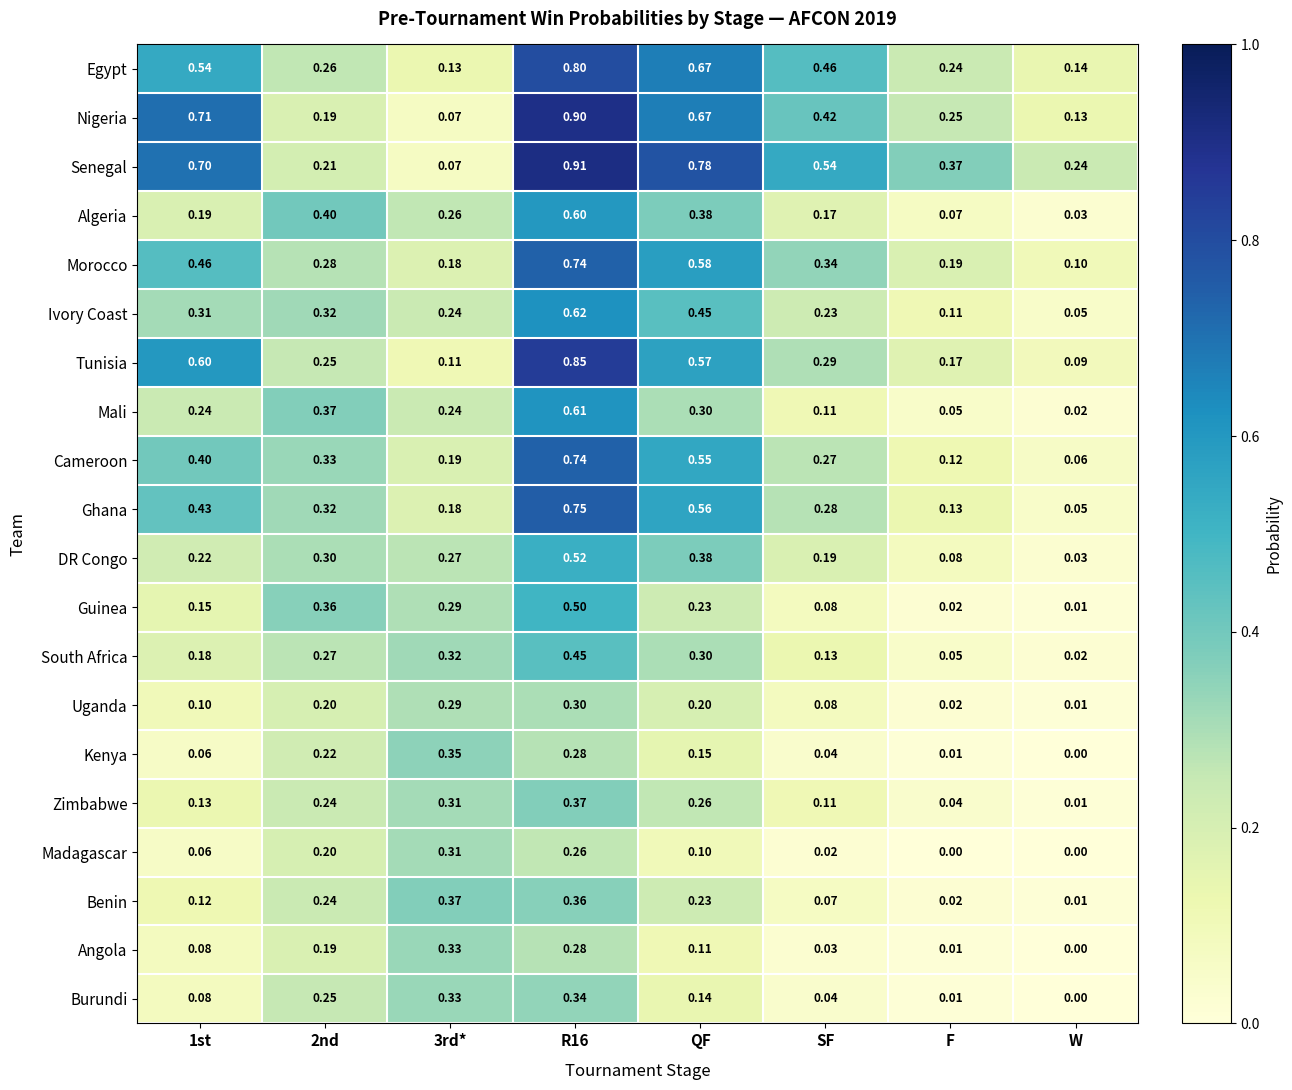

Which category has the highest value across all series?

R16